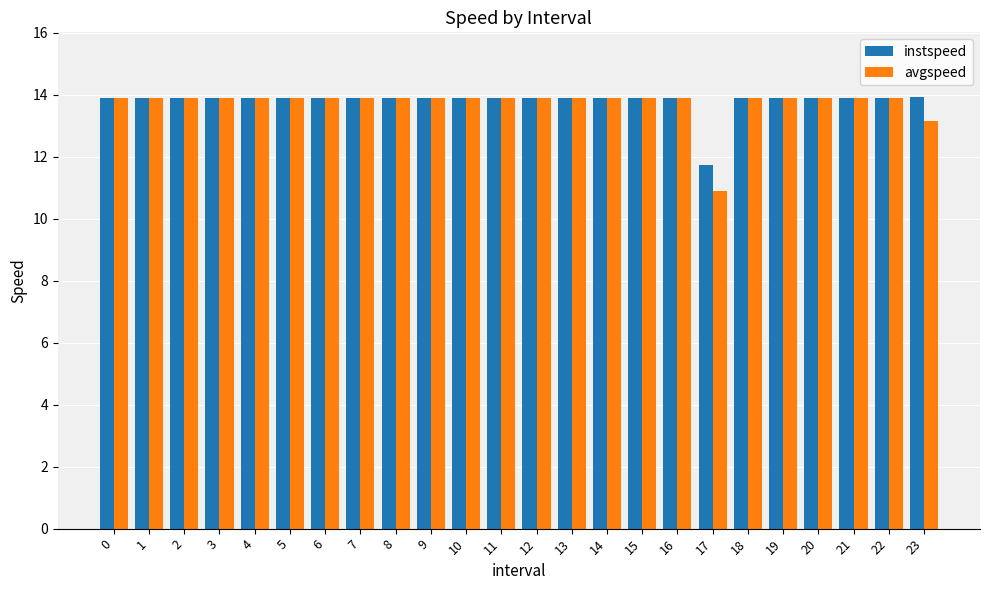

What is the average value of the avgspeed series?

13.7